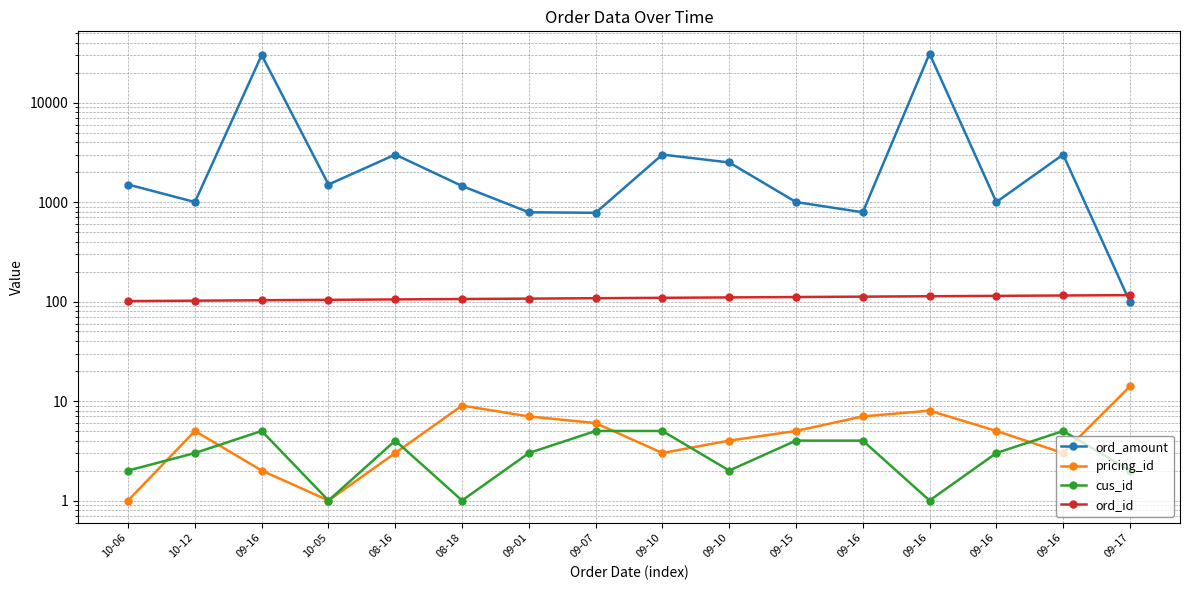

At which category does pricing_id reach its first local peak?

10-12